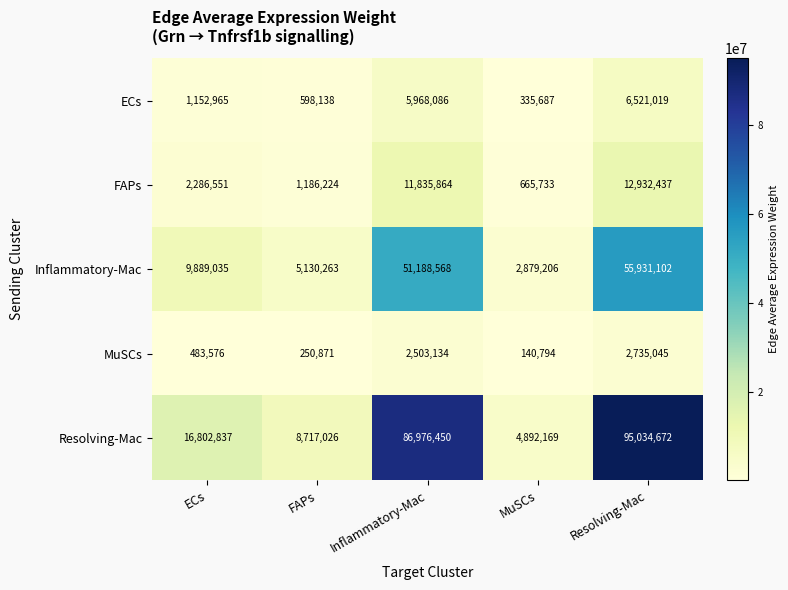

Is it true that Inflammatory-Mac equals 2879206 at MuSCs?

True